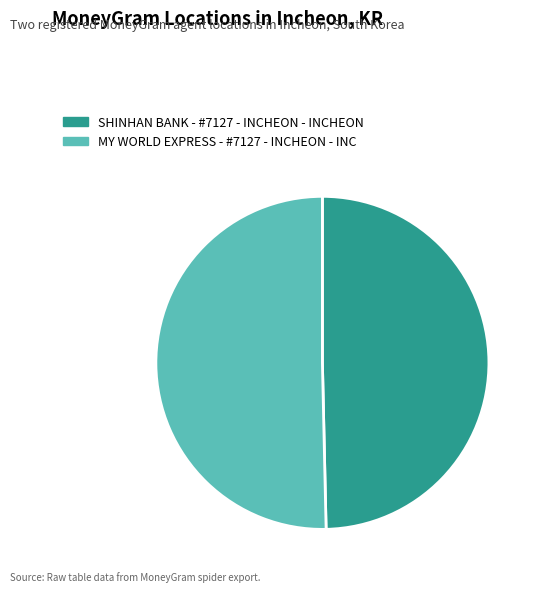

Is there a majority slice in this chart?

Yes